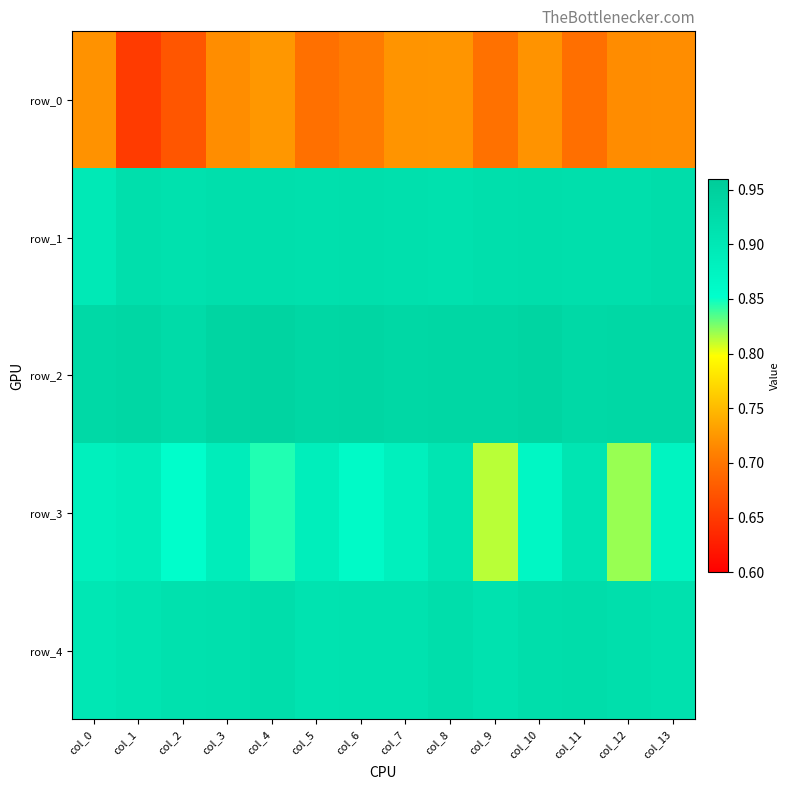

Between col_6 and col_11, which is larger?

col_6